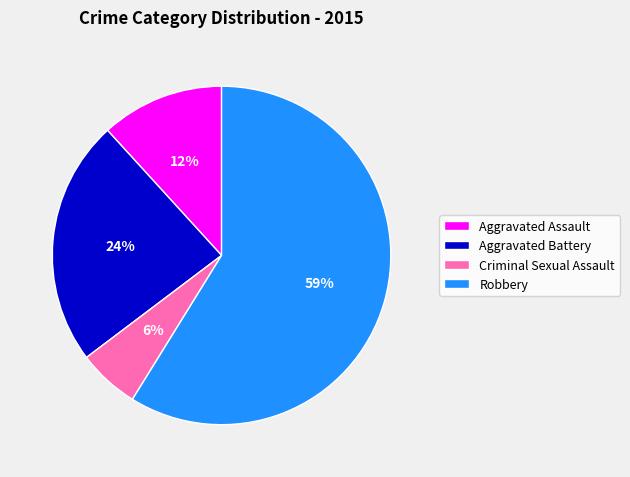

To the nearest percent, what portion does Criminal Sexual Assault represent?

6%